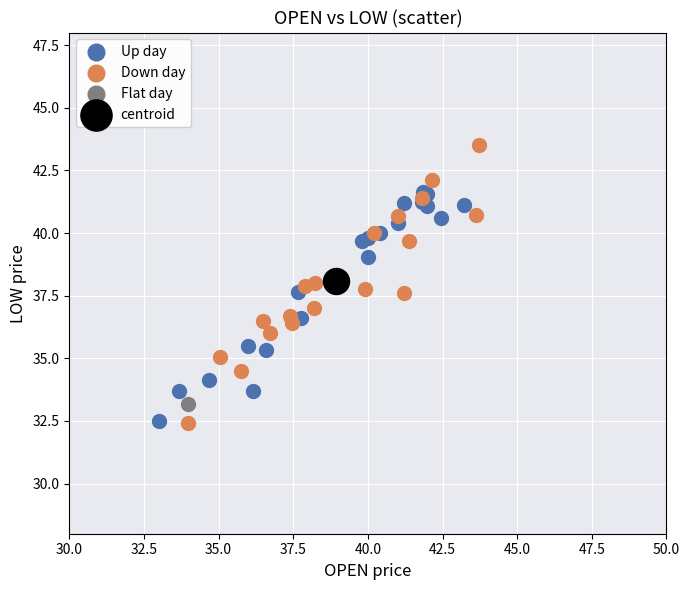

What are all the series names shown in the legend?

Up day, Down day, Flat day, centroid